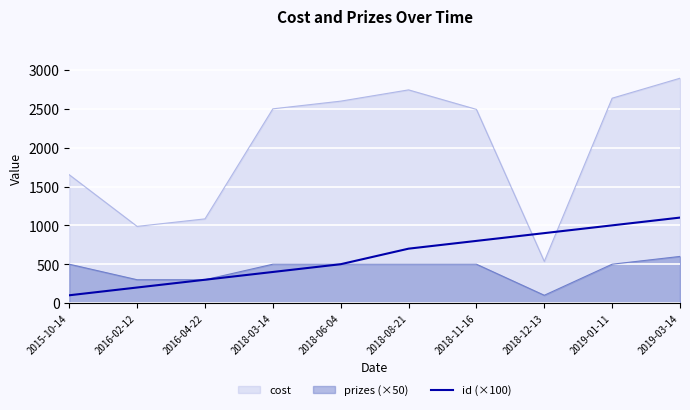

List the series in order of their peak value, highest first.

cost, id (×100), prizes (×50)